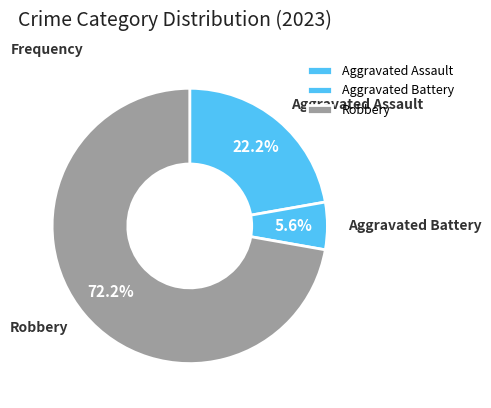

What is the majority slice?

Robbery